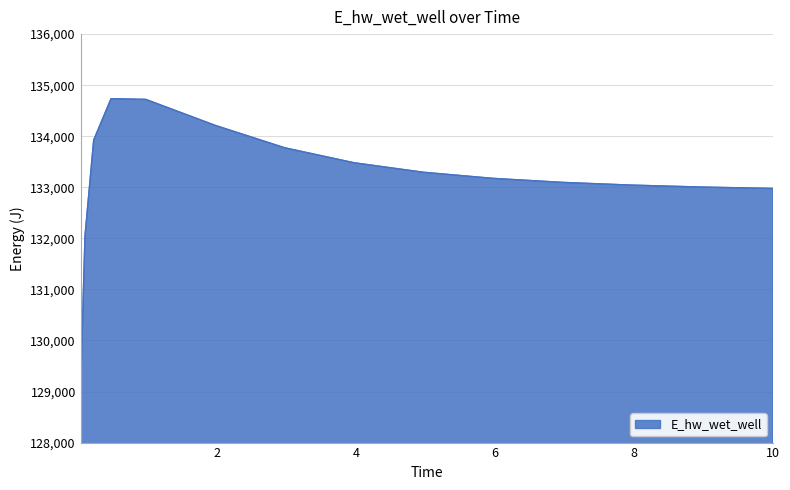

What is the greatest value displayed?

134734.9